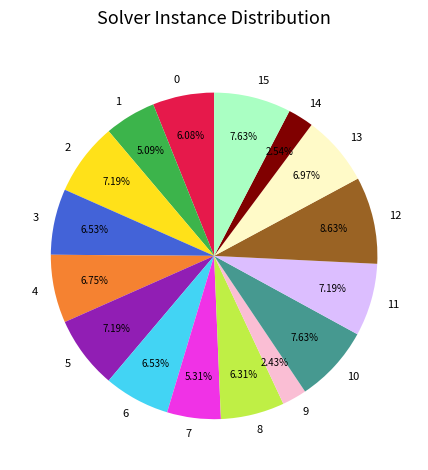

Between 12 and 6, which is larger?

12